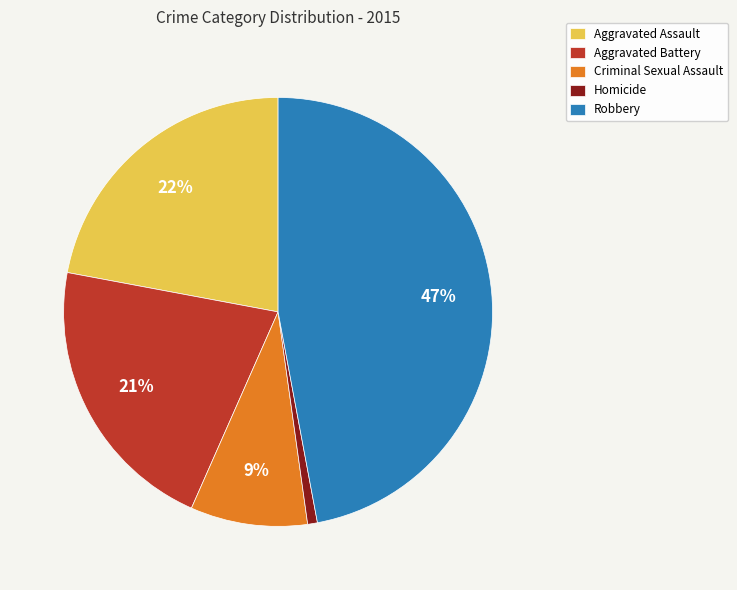

Which has a higher value, Aggravated Assault or Homicide?

Aggravated Assault